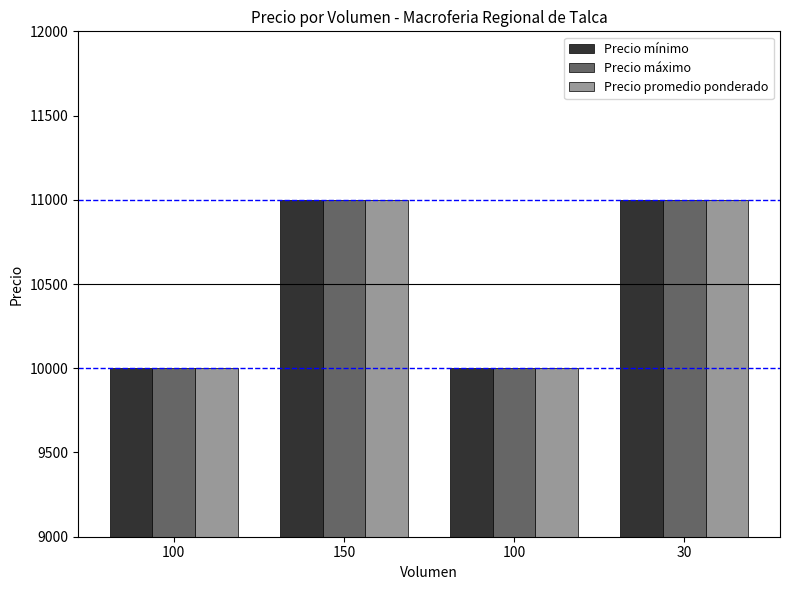

Is the value of Precio mínimo at 30 greater than the value of Precio máximo at 100?

Yes